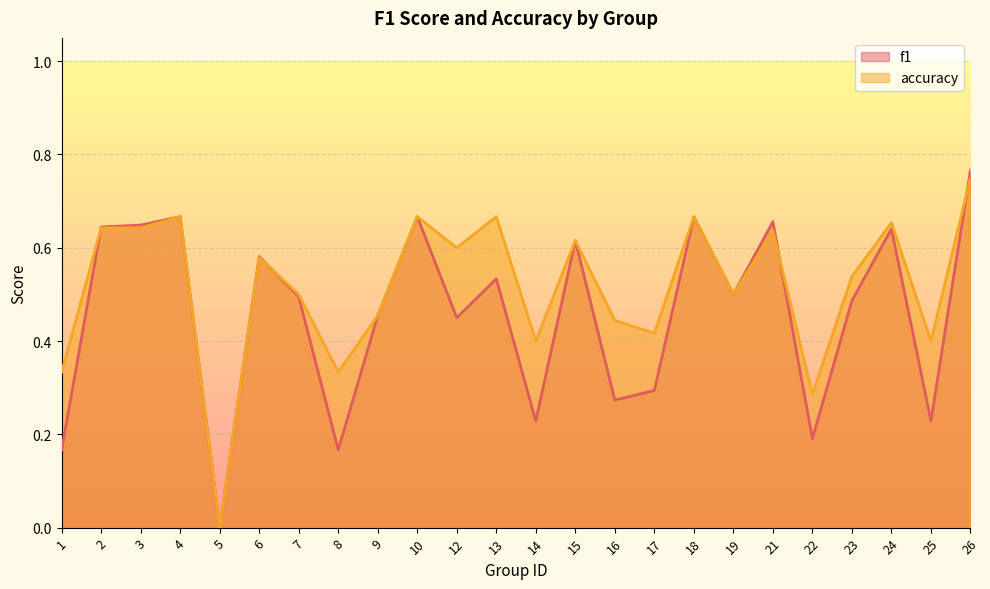

What is the sum of all f1 values?

11.0